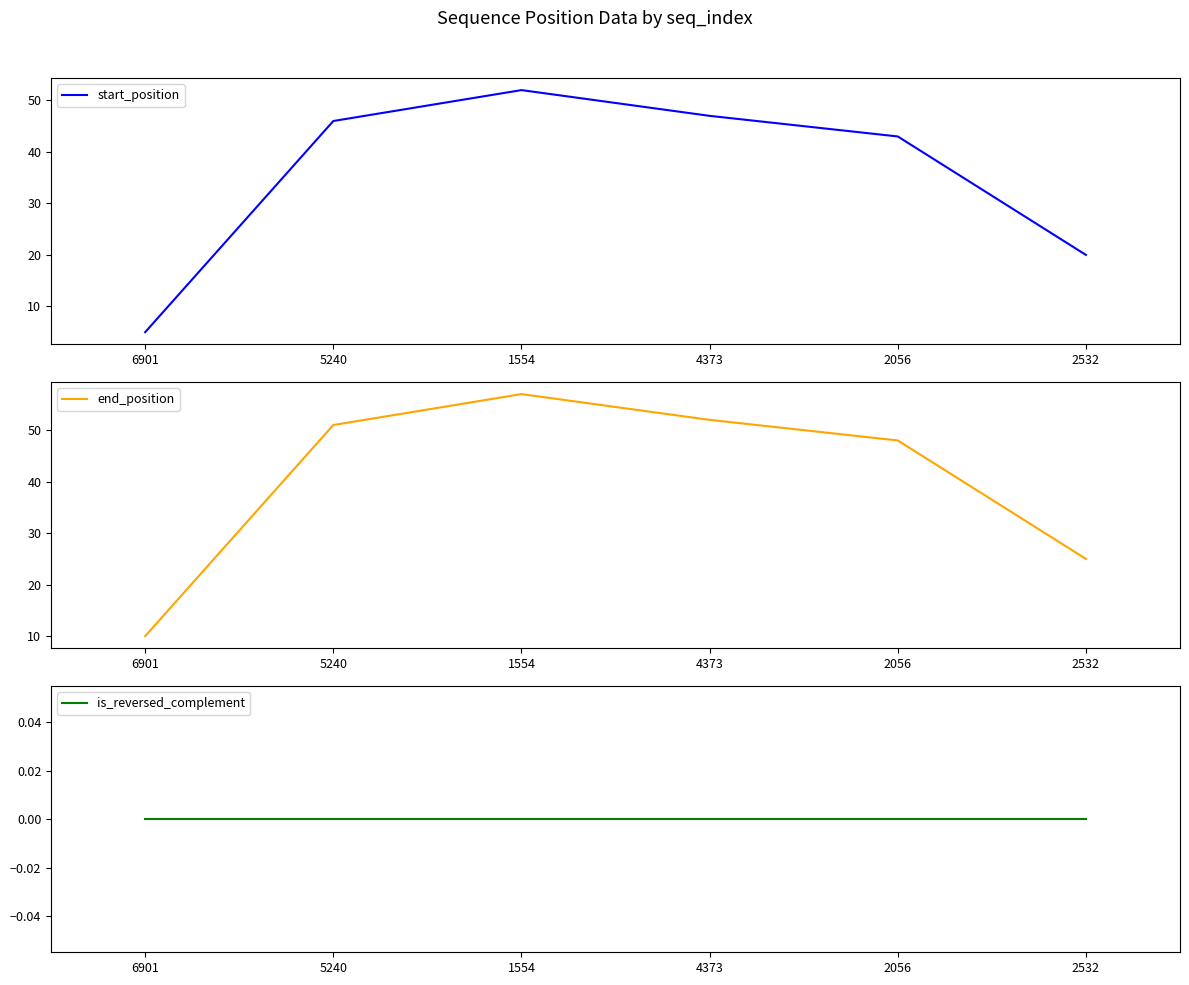

Which label corresponds to the smallest value in the chart?

6901